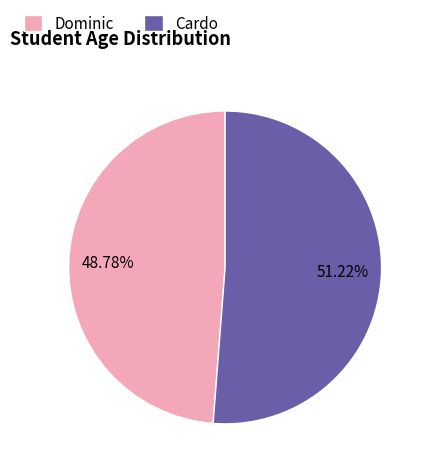

How many segments does this pie chart have?

2